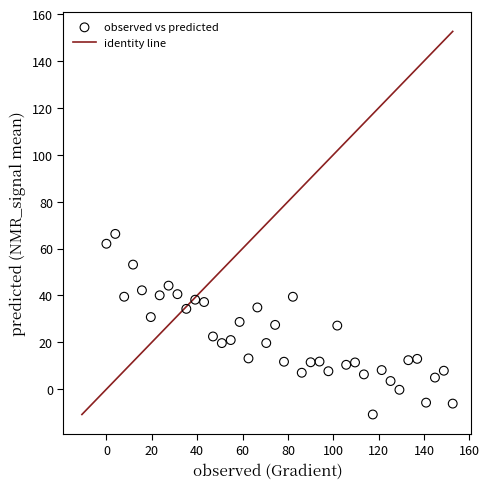

What is the range of Y values (max minus min)?

77.0